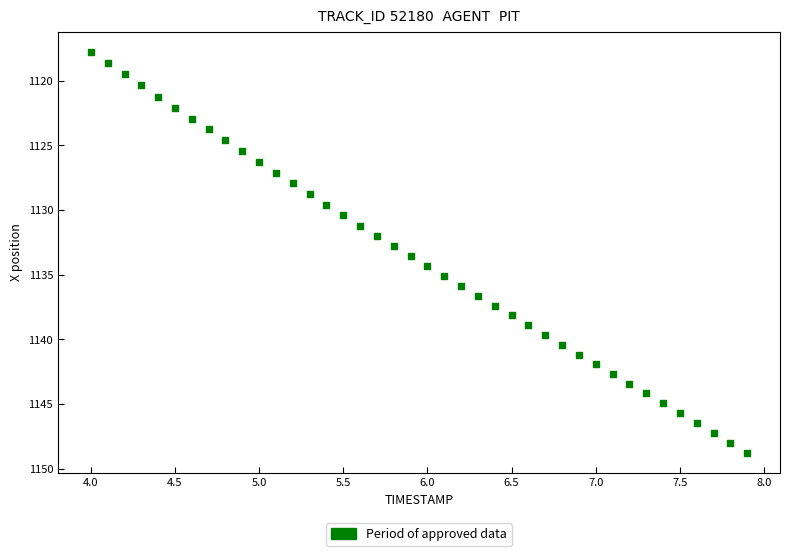

What is the range of X values (max minus min)?

3.9